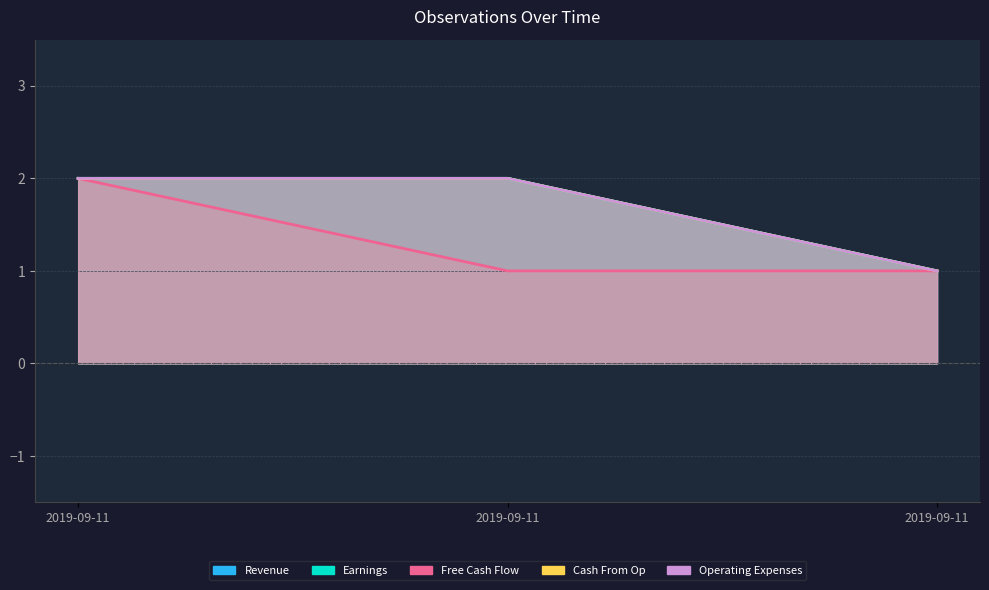

Which series has the largest total across all categories?

Revenue